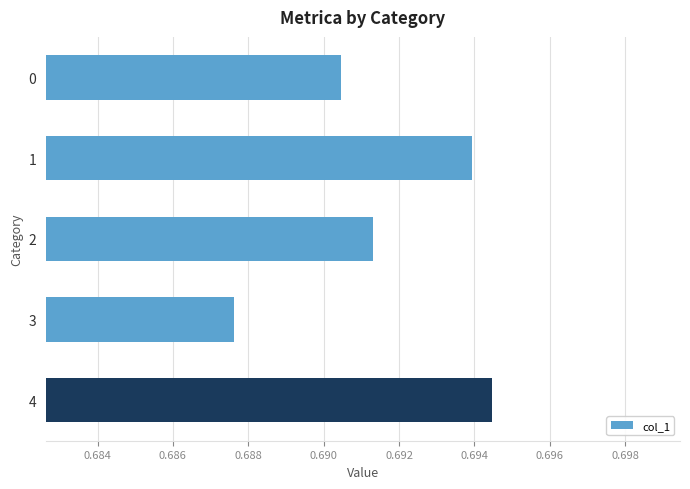

How many values are between 0 and 1?

5